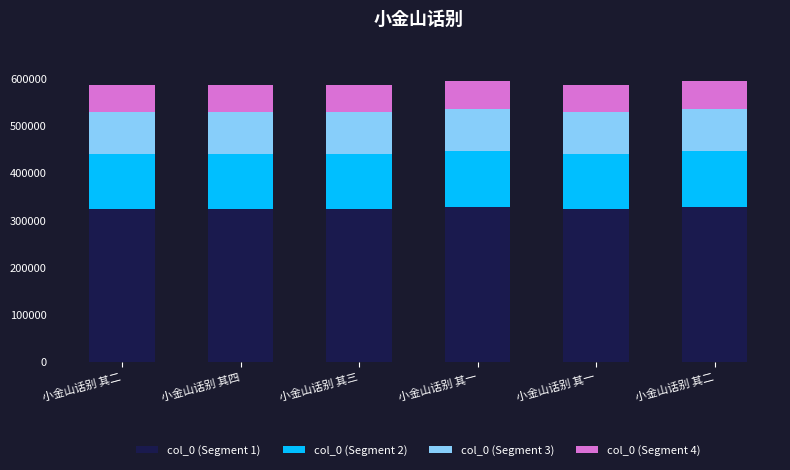

What are all the series names shown in the legend?

col_0 (Segment 1), col_0 (Segment 2), col_0 (Segment 3), col_0 (Segment 4)